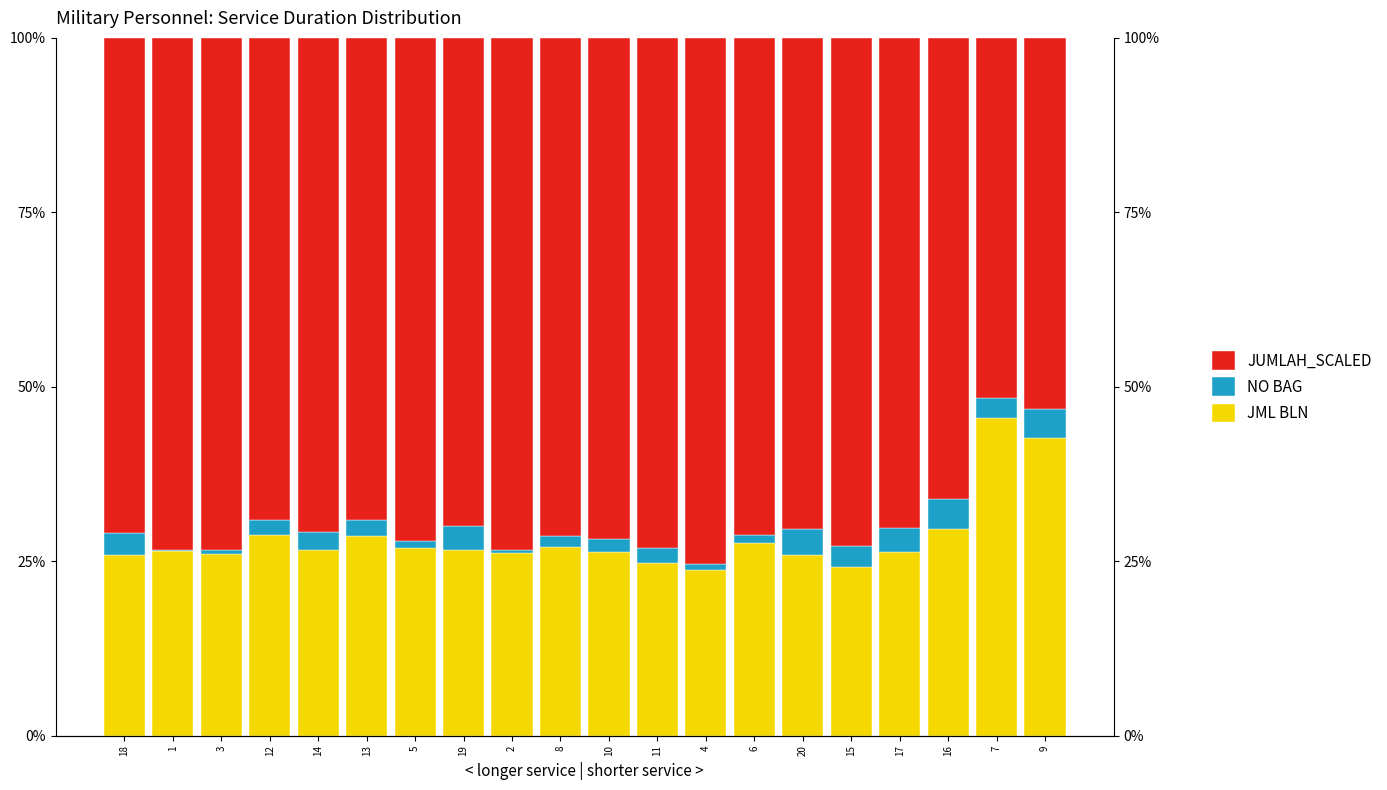

List the series in order of their overall mean, highest first.

JUMLAH_SCALED, JML BLN, NO BAG